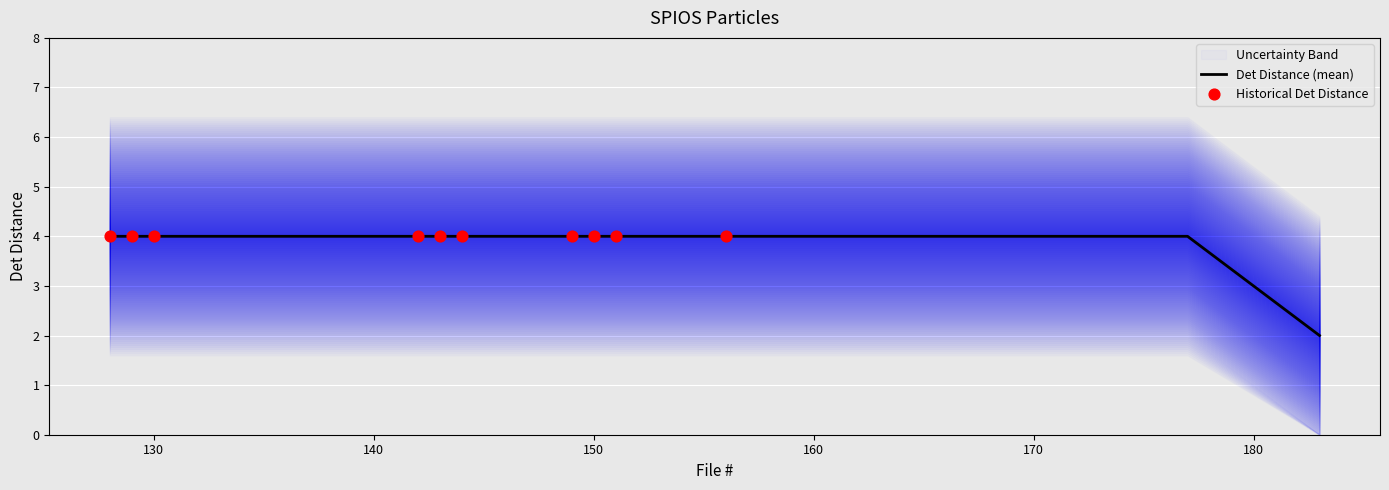

Which has a higher value, 128 or 169?

128